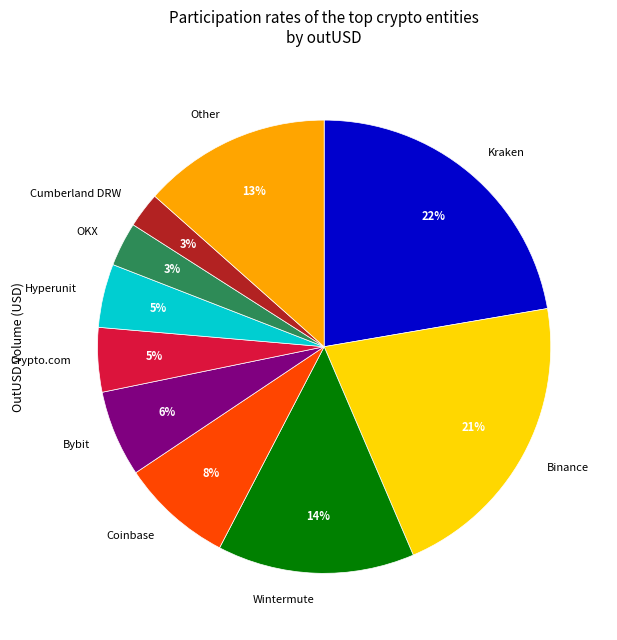

True or false: Other accounts for 13% of the total.

True